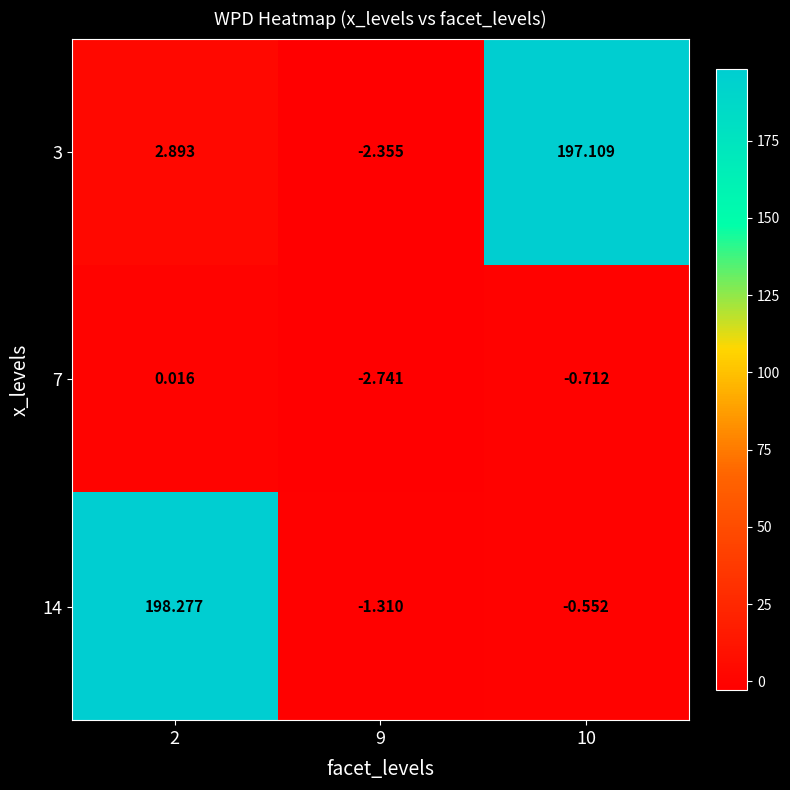

Is the value of 7 at 2 greater than the value of 14 at 10?

Yes